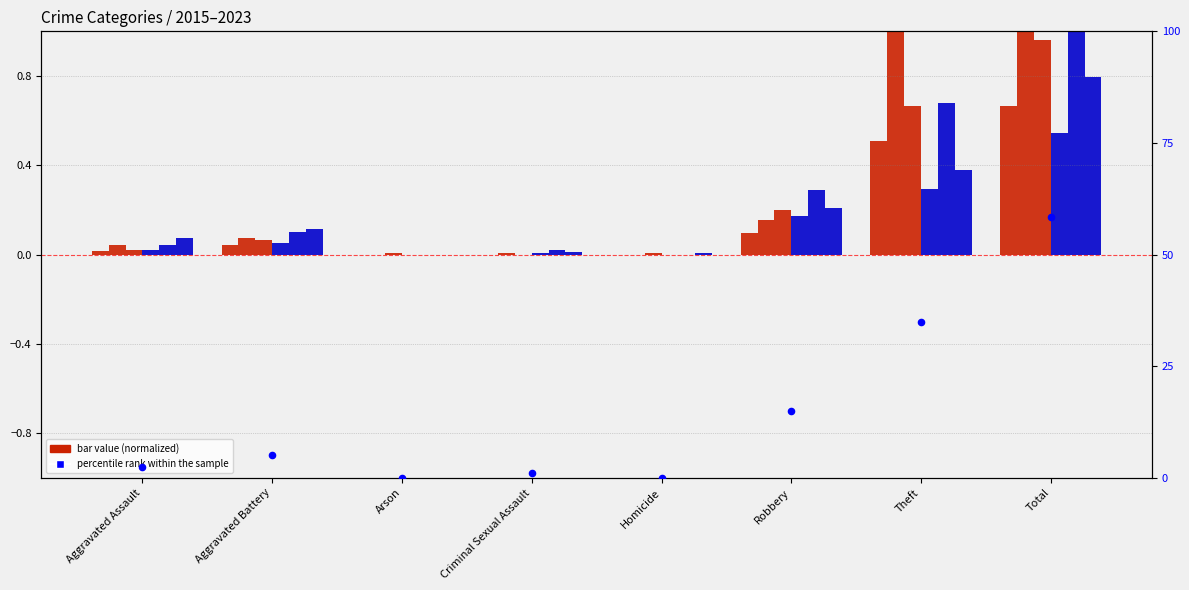

Between Criminal Sexual Assault and Arson, which is larger?

Criminal Sexual Assault